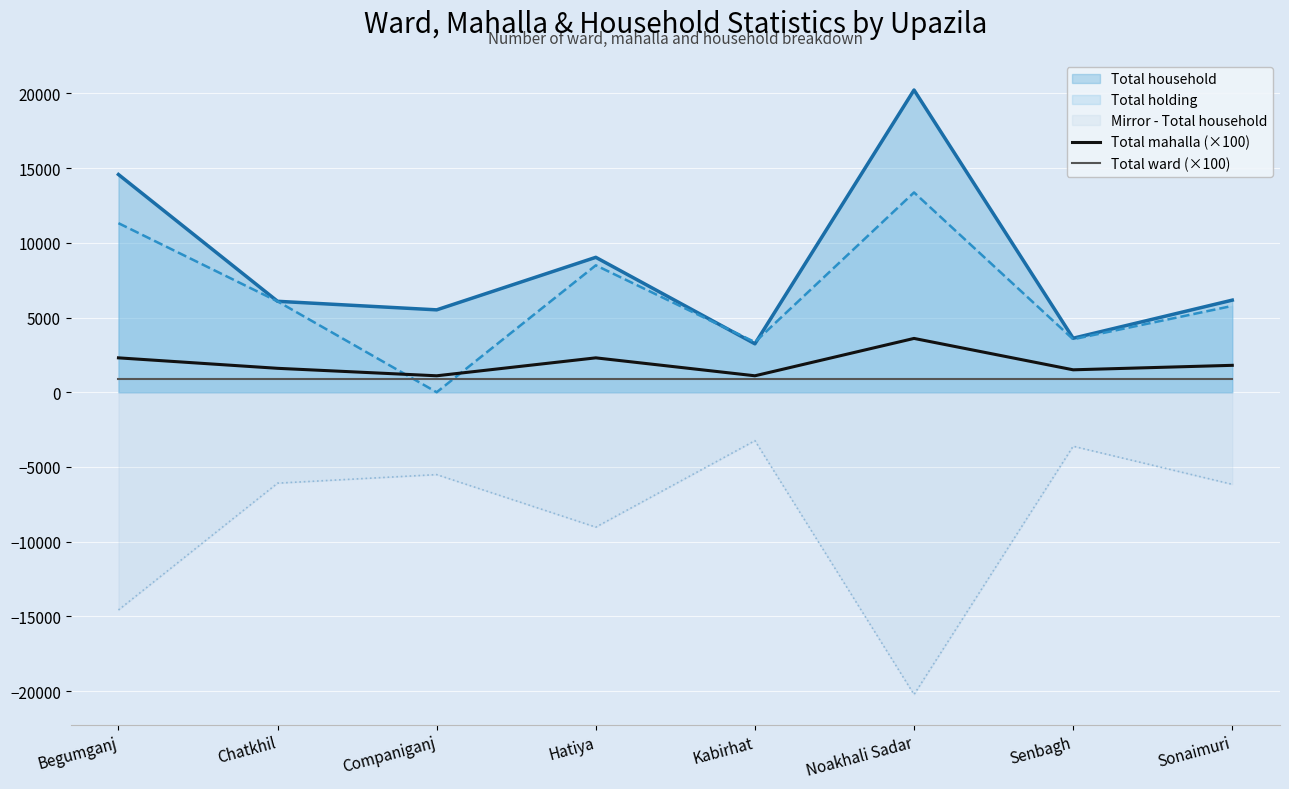

What are all the series names shown in the legend?

Total household, Total holding, Mirror - Total household, Total mahalla (×100), Total ward (×100)